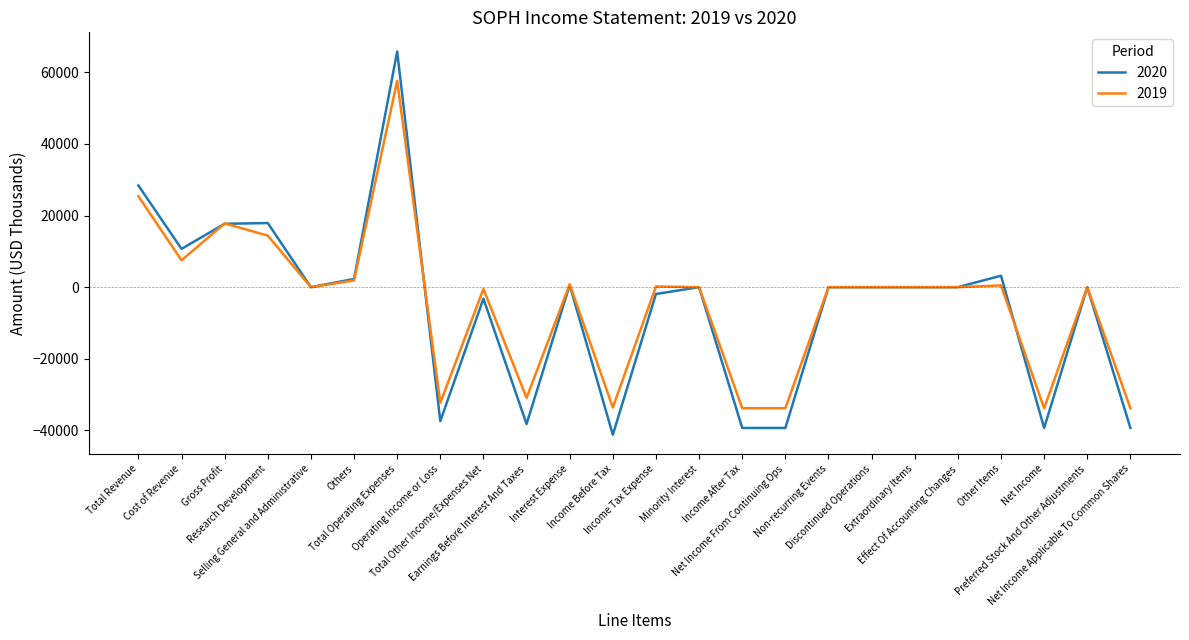

Is this an area chart (filled region under the line)?

No